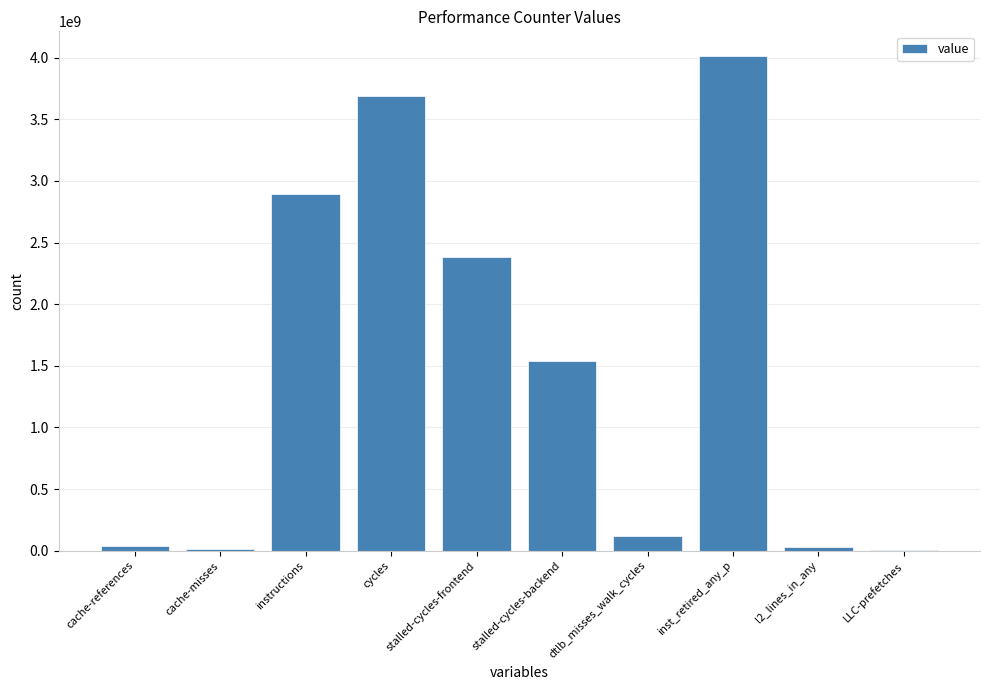

Between stalled-cycles-backend and inst_retired_any_p, which is larger?

inst_retired_any_p